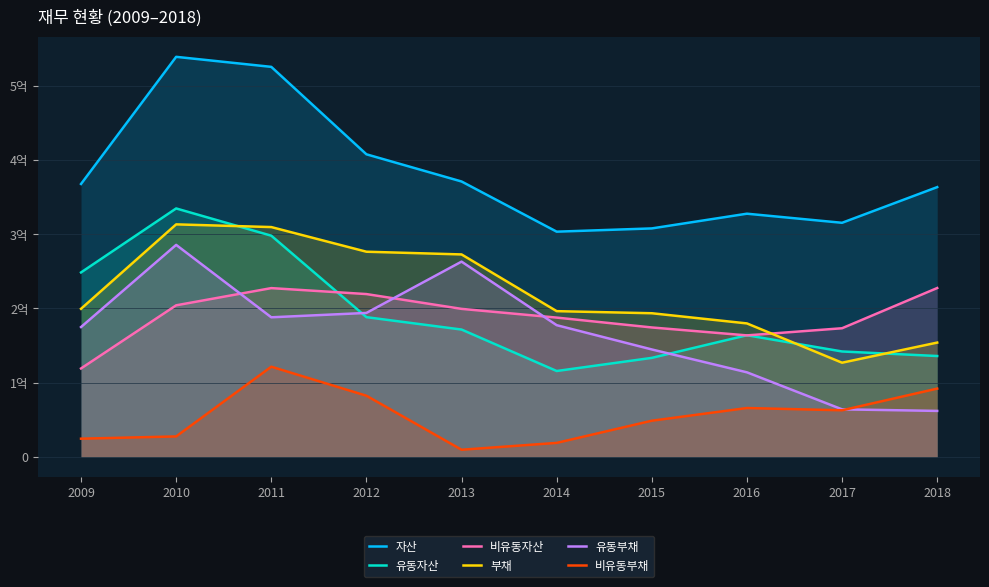

Reading right to left, what are all the values shown in this chart?

자산: 363289204	315265401	327512588	307700329	303310011	370884954	407491199	525219674	538734112	367542834
유동자산: 135875152	142001009	163860312	133368962	115694315	171518658	188197605	297904584	334583460	248412983
비유동자산: 227414052	173264392	163652275	174331366	187615696	199366296	219293594	227315090	204150652	119129851
부채: 153960370	126876150	179773986	193479343	196293503	272666846	276314331	309507121	313138962	199462320
유동부채: 61969033	64071609	113925386	144722736	177400101	262983321	193898129	188013693	285529353	174894662
비유동부채: 91991336	62804540	65848599	48756607	18893402	9683524	82416203	121493429	27609610	24567659